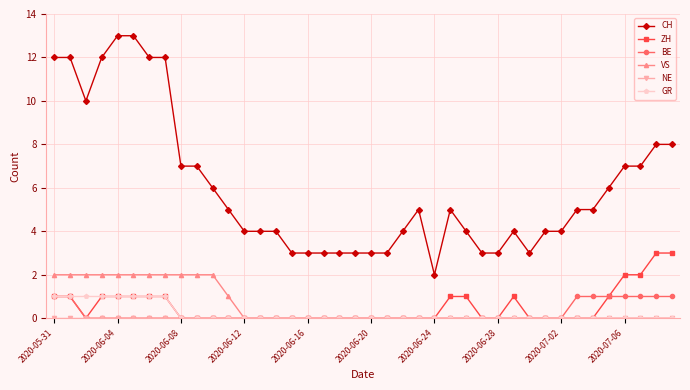

Which series has the largest total across all categories?

CH